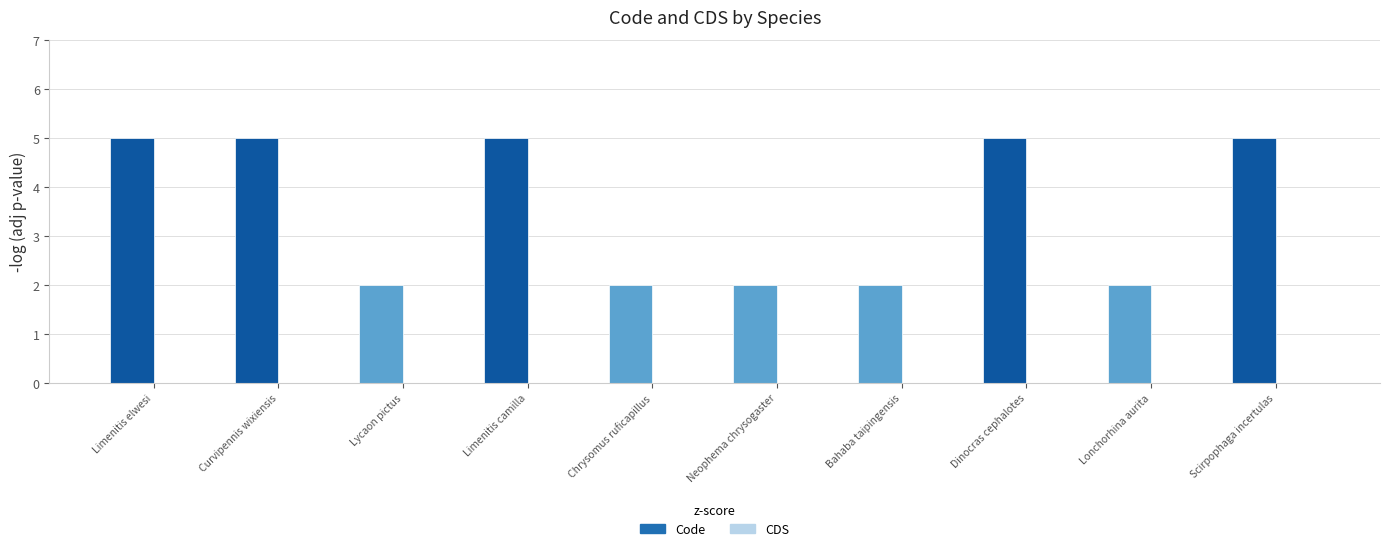

True or false: the data shows 2 at Lonchorhina aurita.

True